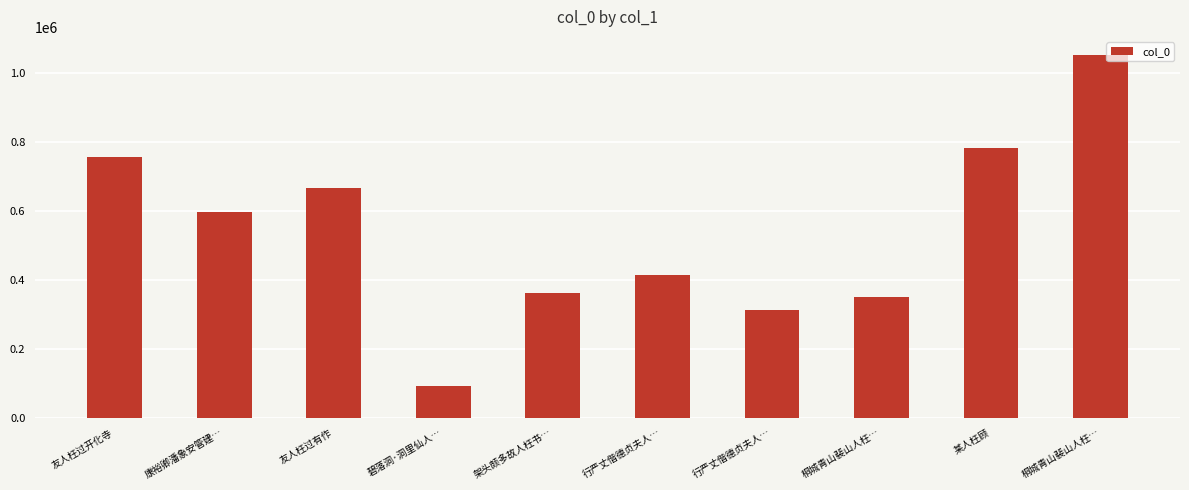

List the labels in order of value, largest first.

桐城青山裴山人枉…, 某人枉顾, 友人枉过开化寺, 友人枉过有作, 康裕卿潘象安管建…, 行严丈偕德贞夫人…, 架头颇多故人枉书…, 桐城青山裴山人枉…, 行严丈偕德贞夫人…, 碧落洞·洞里仙人…